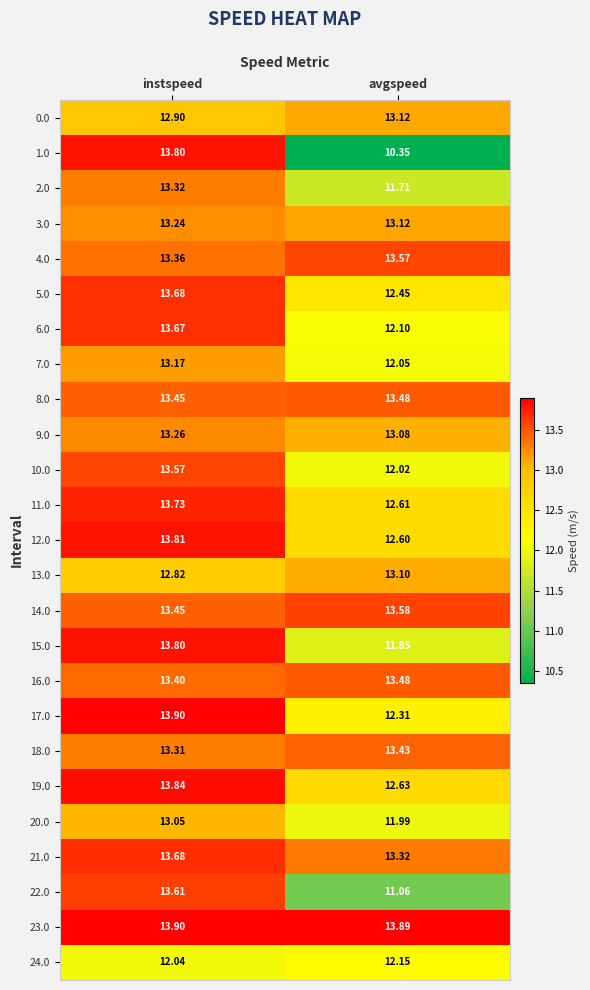

Rank the categories by 20.0 value from lowest to highest.

avgspeed, instspeed